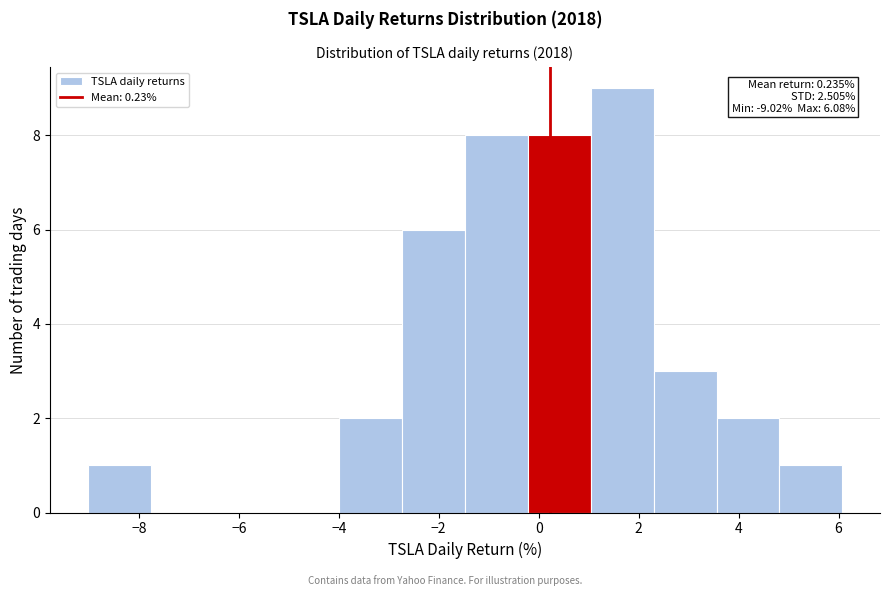

Over which range of the x-axis is the bar tallest?

1.0 to 2.4